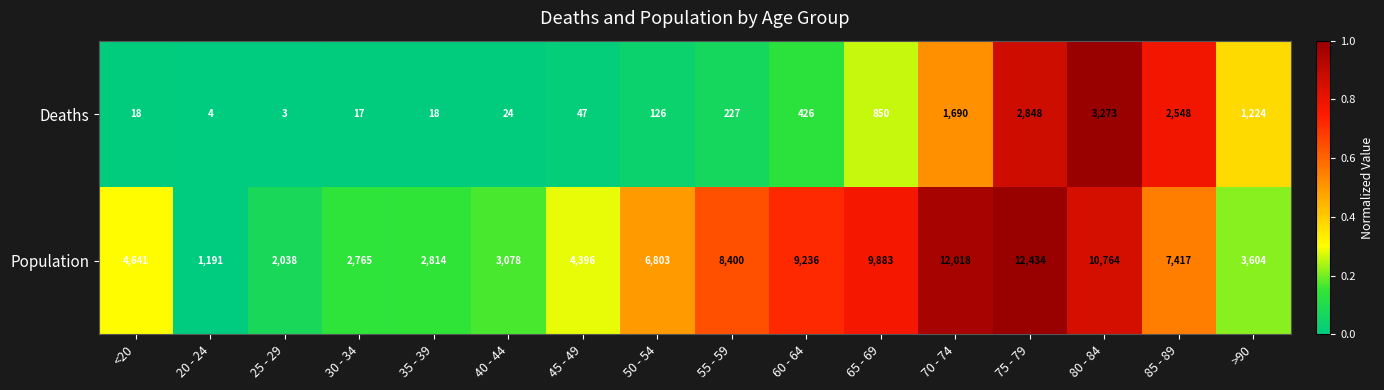

True or false: Population has a value of 16503 at 60 - 64.

False